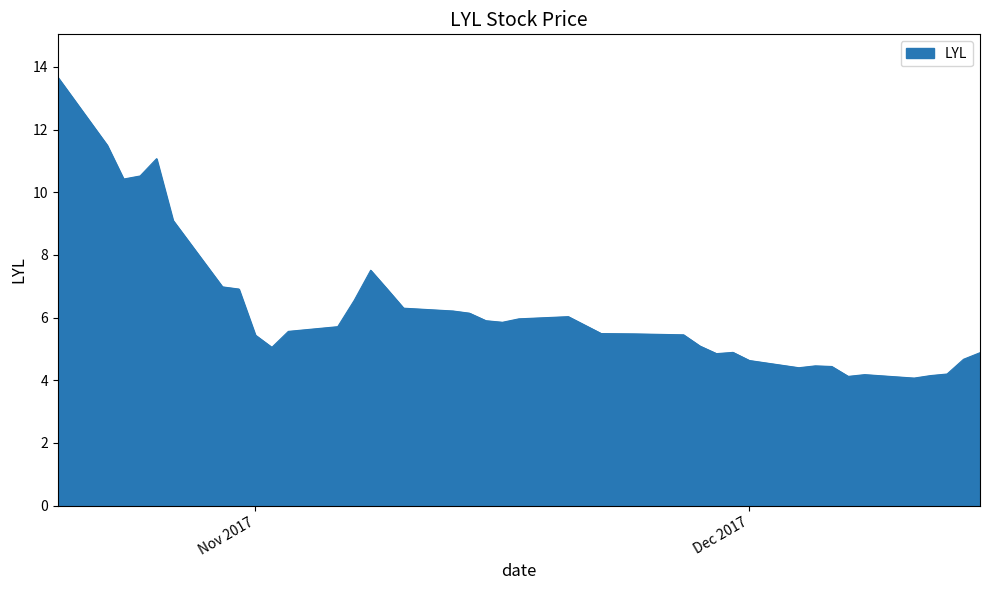

What is the maximum value shown in the chart?

13.7